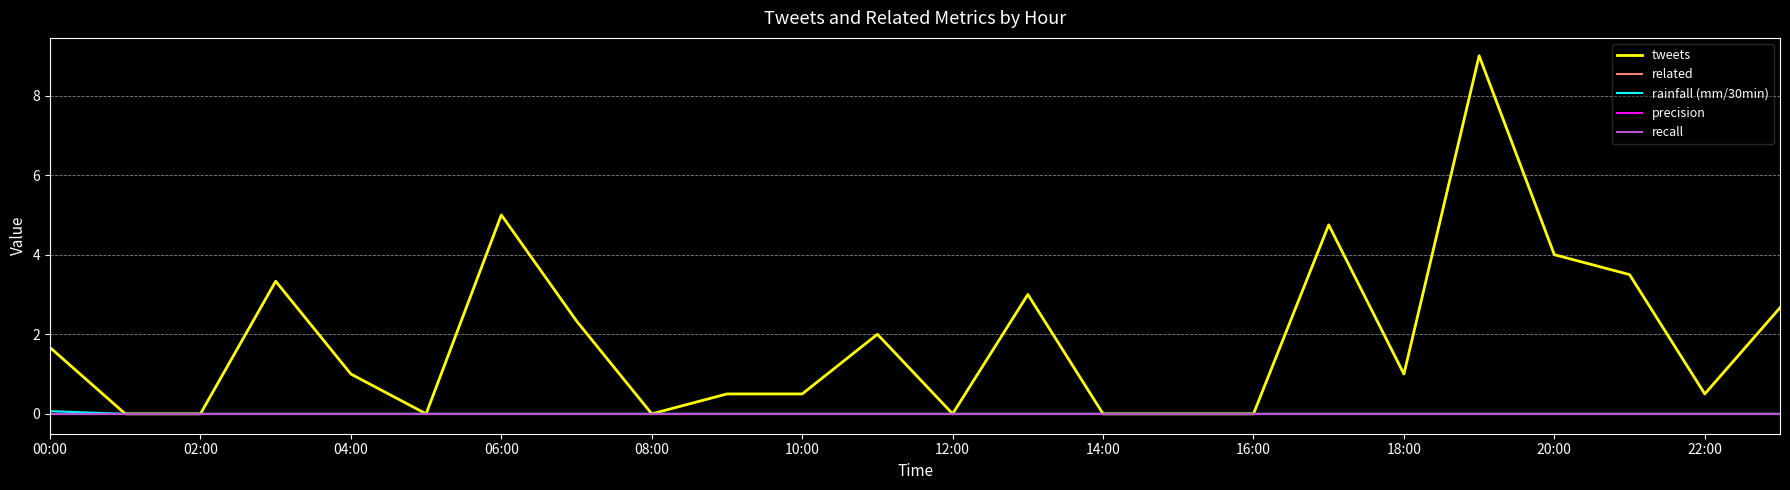

Reading left to right, list all the values displayed in this chart.

tweets: 1.7	0.0	0.0	3.3	1.0	0.0	5.0	2.3	0.0	0.5	0.5	2.0	0.0	3.0	0.0	0.0	0.0	4.8	1.0	9.0	4.0	3.5	0.5	2.7
related: 0.0	0.0	0.0	0.0	0.0	0.0	0.0	0.0	0.0	0.0	0.0	0.0	0.0	0.0	0.0	0.0	0.0	0.0	0.0	0.0	0.0	0.0	0.0	0.0
rainfall (mm/30min): 0.1	0.0	0.0	0.0	0.0	0.0	0.0	0.0	0.0	0.0	0.0	0.0	0.0	0.0	0.0	0.0	0.0	0.0	0.0	0.0	0.0	0.0	0.0	0.0
precision: 0.0	0.0	0.0	0.0	0.0	0.0	0.0	0.0	0.0	0.0	0.0	0.0	0.0	0.0	0.0	0.0	0.0	0.0	0.0	0.0	0.0	0.0	0.0	0.0
recall: 0.0	0.0	0.0	0.0	0.0	0.0	0.0	0.0	0.0	0.0	0.0	0.0	0.0	0.0	0.0	0.0	0.0	0.0	0.0	0.0	0.0	0.0	0.0	0.0